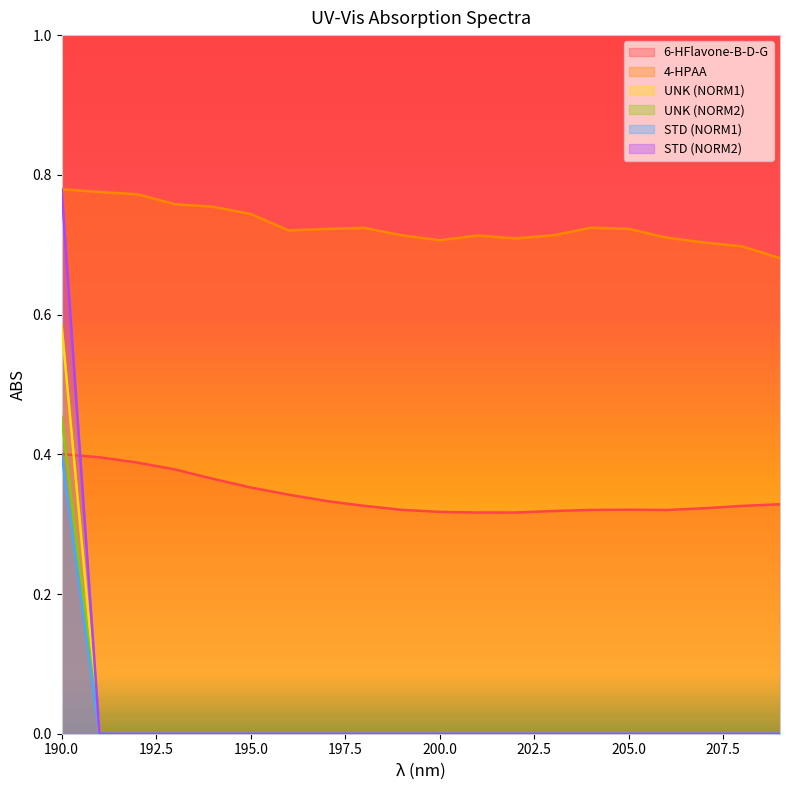

Reading left to right, extract all data points from this chart.

6-HFlavone-B-D-G: 190=0.4	191=0.4	192=0.4	193=0.4	194=0.4	195=0.4	196=0.3	197=0.3	198=0.3	199=0.3	200=0.3	201=0.3	202=0.3	203=0.3	204=0.3	205=0.3	206=0.3	207=0.3	208=0.3	209=0.3
4-HPAA: 190=0.8	191=0.8	192=0.8	193=0.8	194=0.8	195=0.7	196=0.7	197=0.7	198=0.7	199=0.7	200=0.7	201=0.7	202=0.7	203=0.7	204=0.7	205=0.7	206=0.7	207=0.7	208=0.7	209=0.7
UNK (NORM1): 190=0.6	191=0.0	192=0.0	193=0.0	194=0.0	195=0.0	196=0.0	197=0.0	198=0.0	199=0.0	200=0.0	201=0.0	202=0.0	203=0.0	204=0.0	205=0.0	206=0.0	207=0.0	208=0.0	209=0.0
UNK (NORM2): 190=0.5	191=0.0	192=0.0	193=0.0	194=0.0	195=0.0	196=0.0	197=0.0	198=0.0	199=0.0	200=0.0	201=0.0	202=0.0	203=0.0	204=0.0	205=0.0	206=0.0	207=0.0	208=0.0	209=0.0
STD (NORM1): 190=0.8	191=0.0	192=0.0	193=0.0	194=0.0	195=0.0	196=0.0	197=0.0	198=0.0	199=0.0	200=0.0	201=0.0	202=0.0	203=0.0	204=0.0	205=0.0	206=0.0	207=0.0	208=0.0	209=0.0
STD (NORM2): 190=0.4	191=0.0	192=0.0	193=0.0	194=0.0	195=0.0	196=0.0	197=0.0	198=0.0	199=0.0	200=0.0	201=0.0	202=0.0	203=0.0	204=0.0	205=0.0	206=0.0	207=0.0	208=0.0	209=0.0